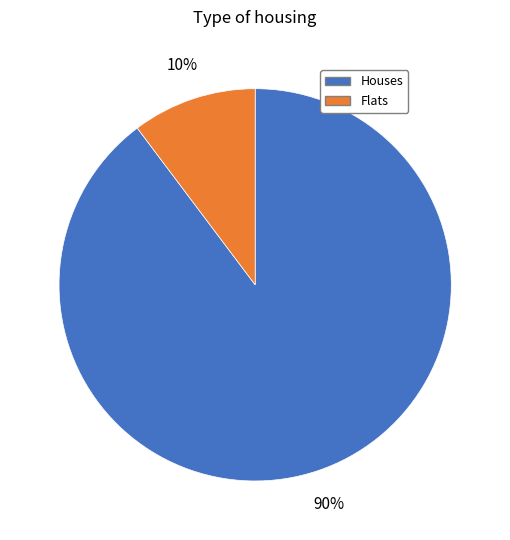

How many segments does this pie chart have?

2